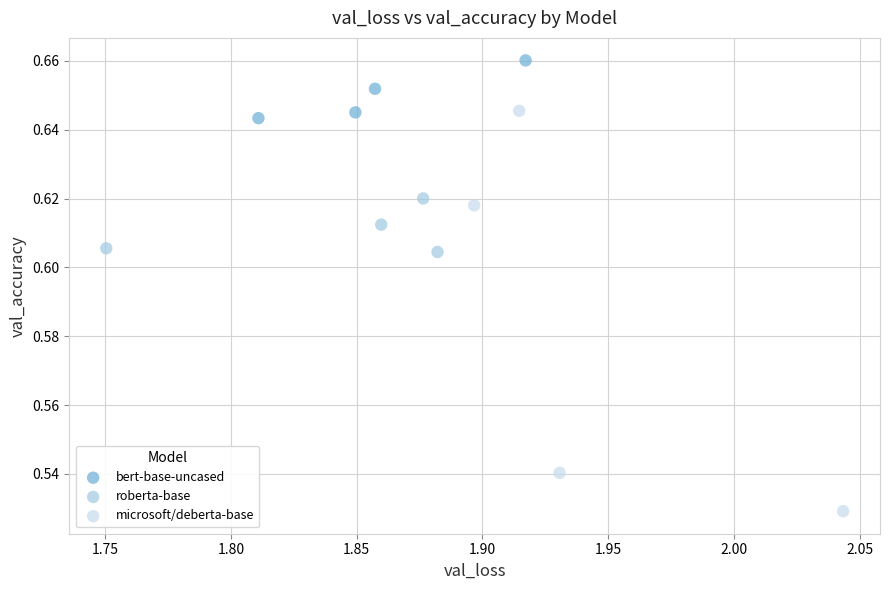

Which series has the widest spread of Y values?

microsoft/deberta-base